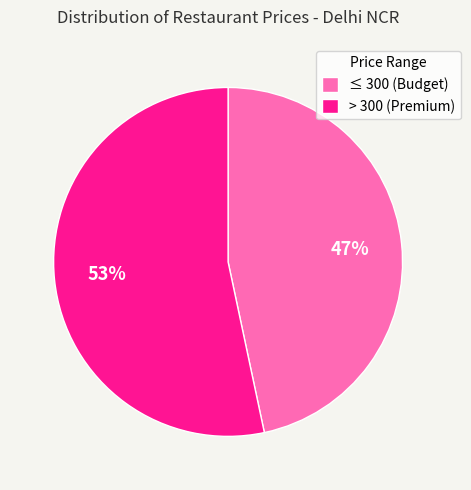

Is there a majority slice in this chart?

Yes